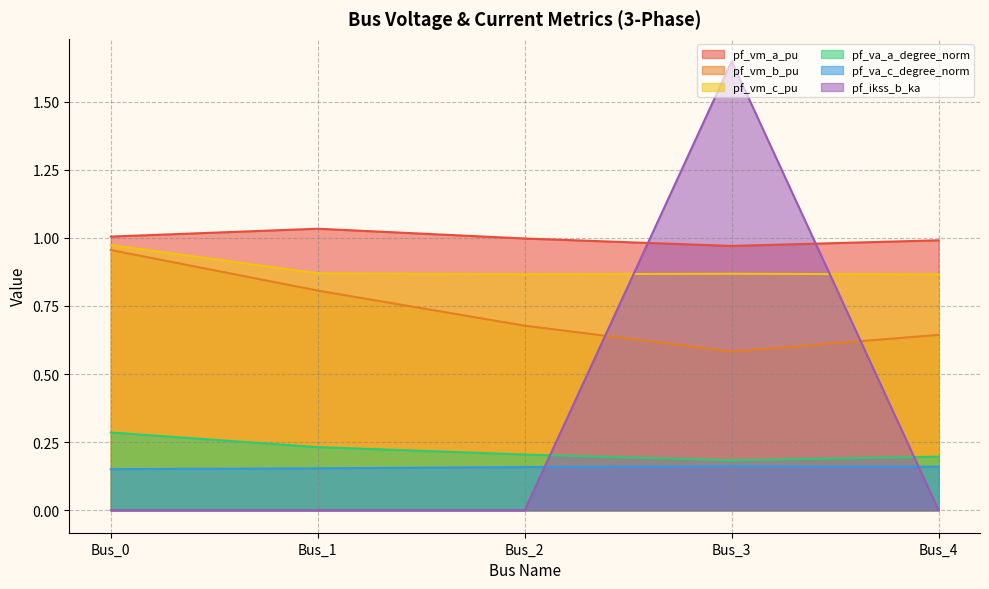

At which label is pf_va_a_degree_norm closest to 0?

Bus_3